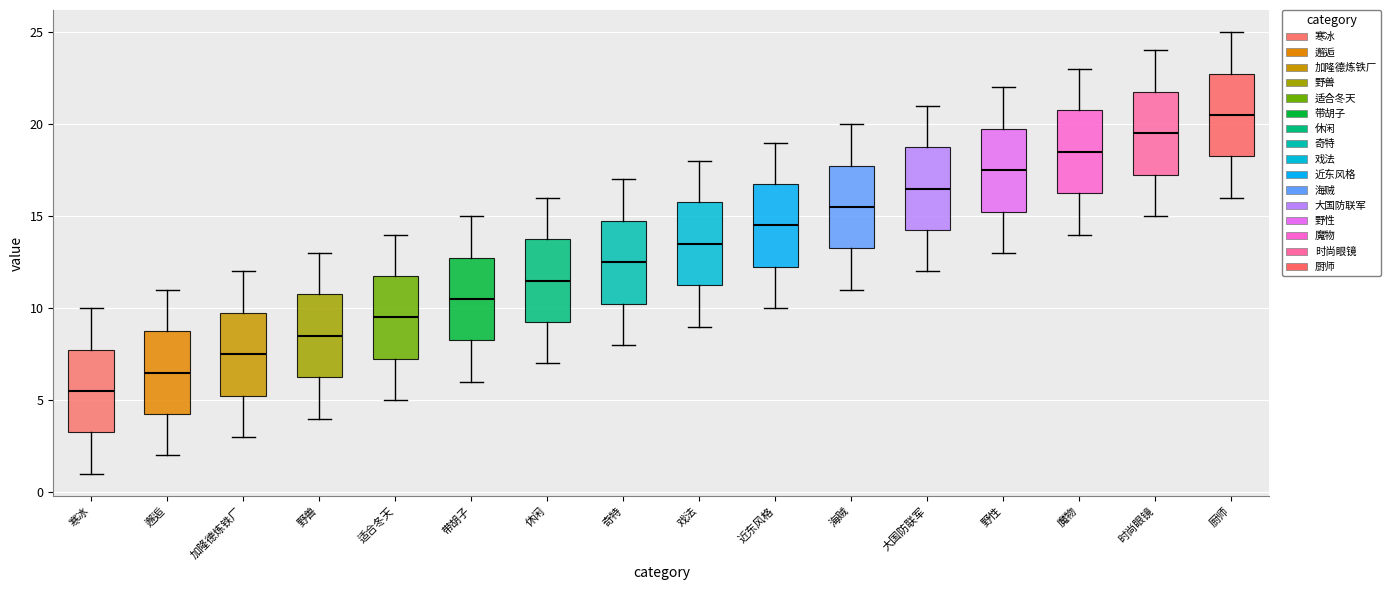

Which box has the lowest median line?

寒冰